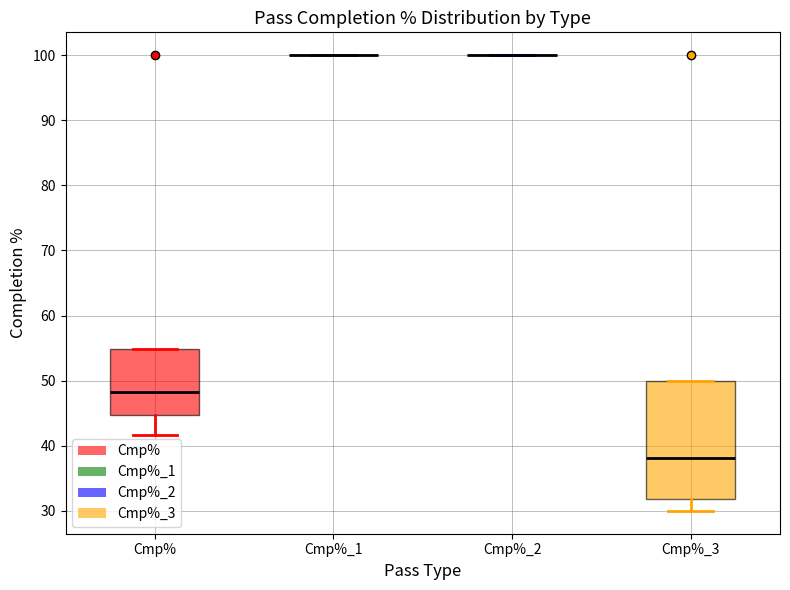

Comparing the boxes themselves (not the whiskers), which one is the tallest?

Cmp%_3